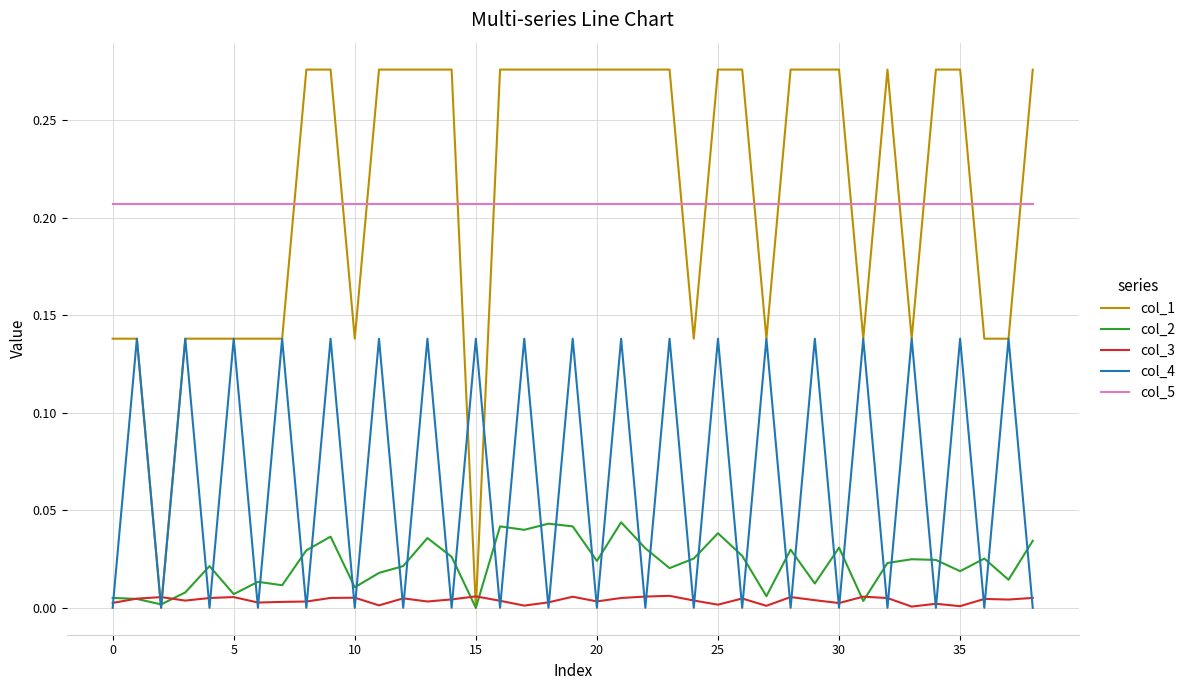

True or false: col_2 has more than 2 points higher than both neighbors.

True